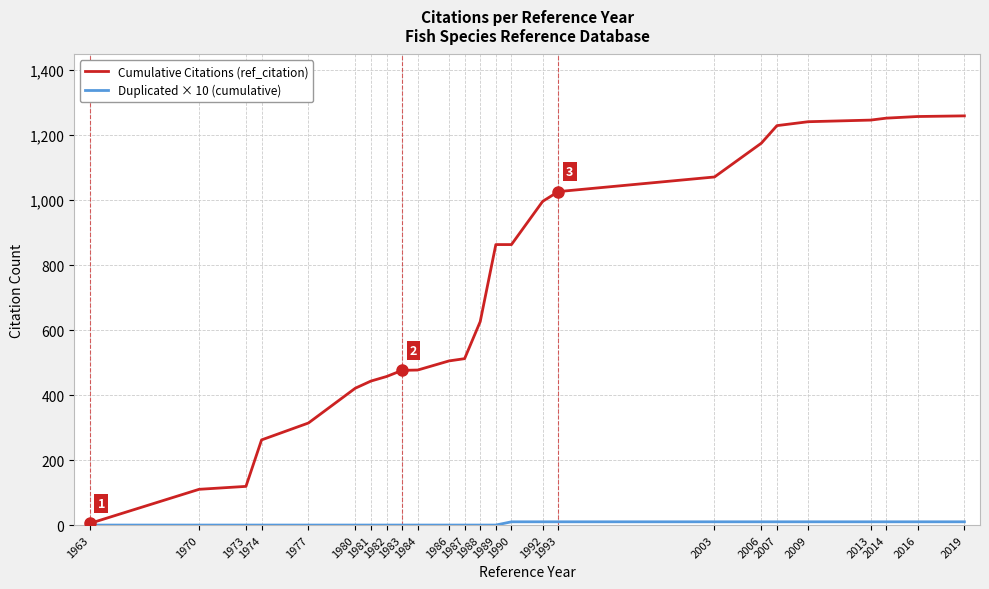

At how many categories does at least one series exceed 247?

22